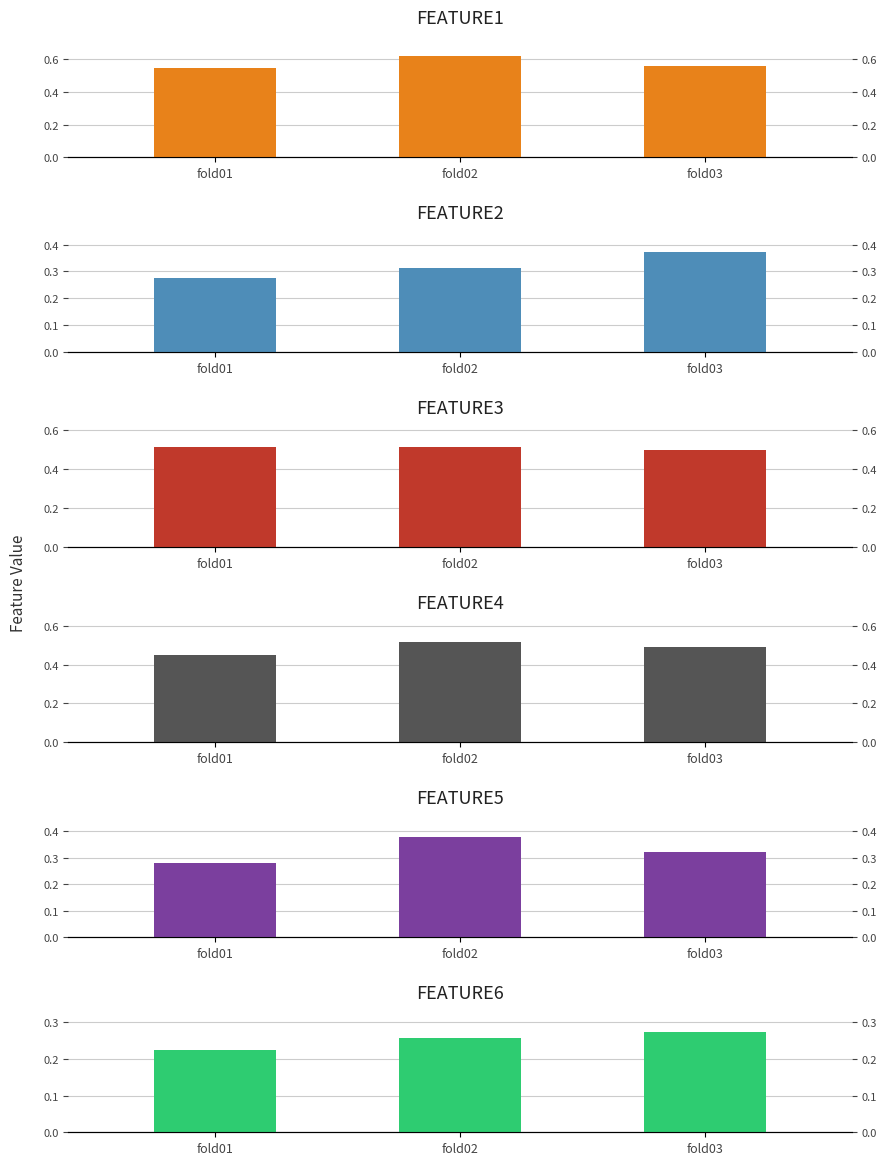

The value of FEATURE3 at fold02 is 0.1. True or false?

False